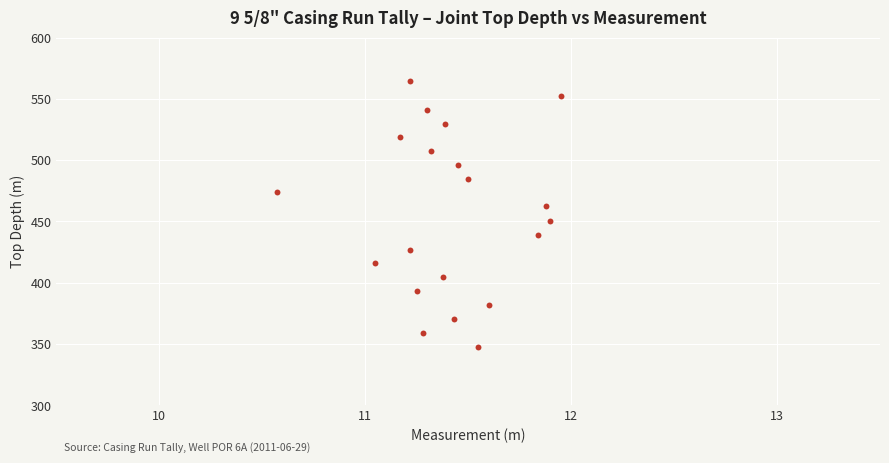

What is the range of Y values (max minus min)?

216.8